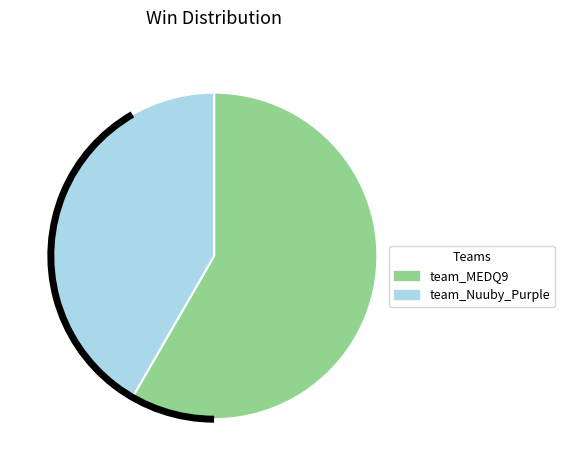

Which category has the smallest portion of the pie?

team_Nuuby_Purple